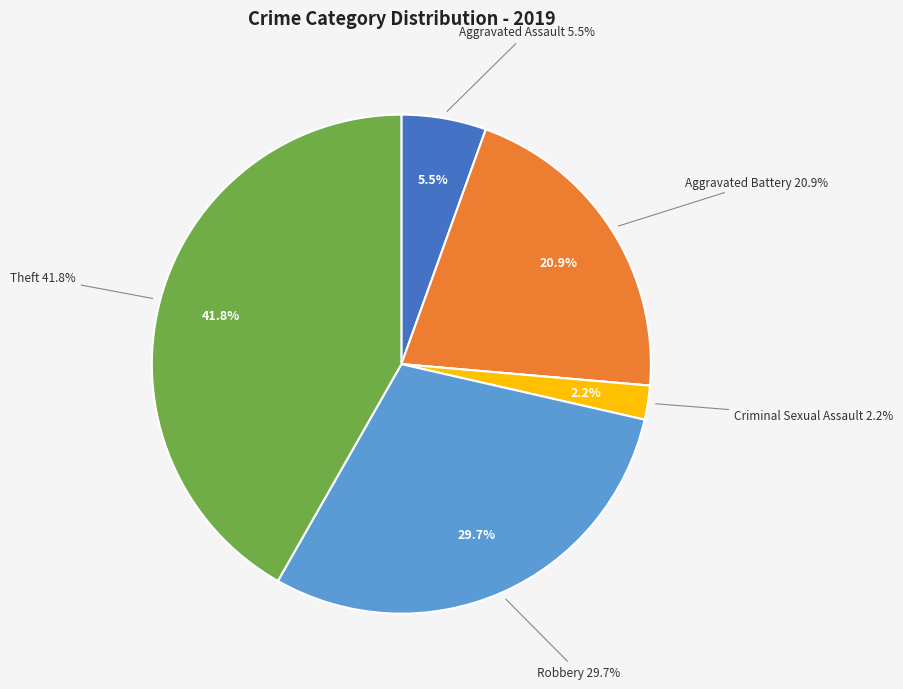

Does Theft account for over 50% of the chart?

No